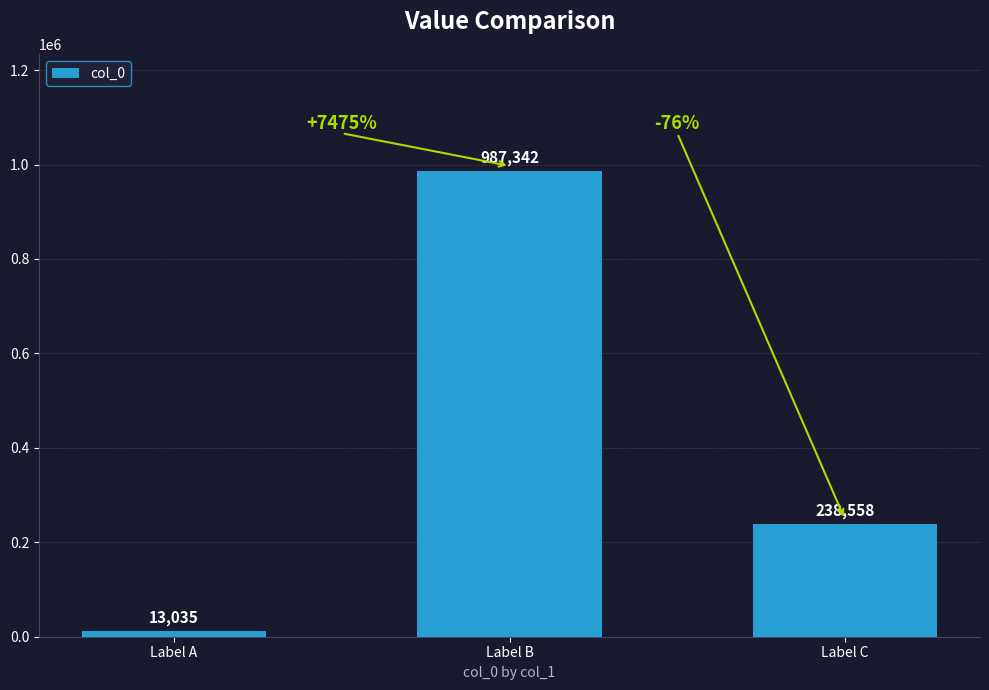

What is the change in value from Label B to Label C?

-748784